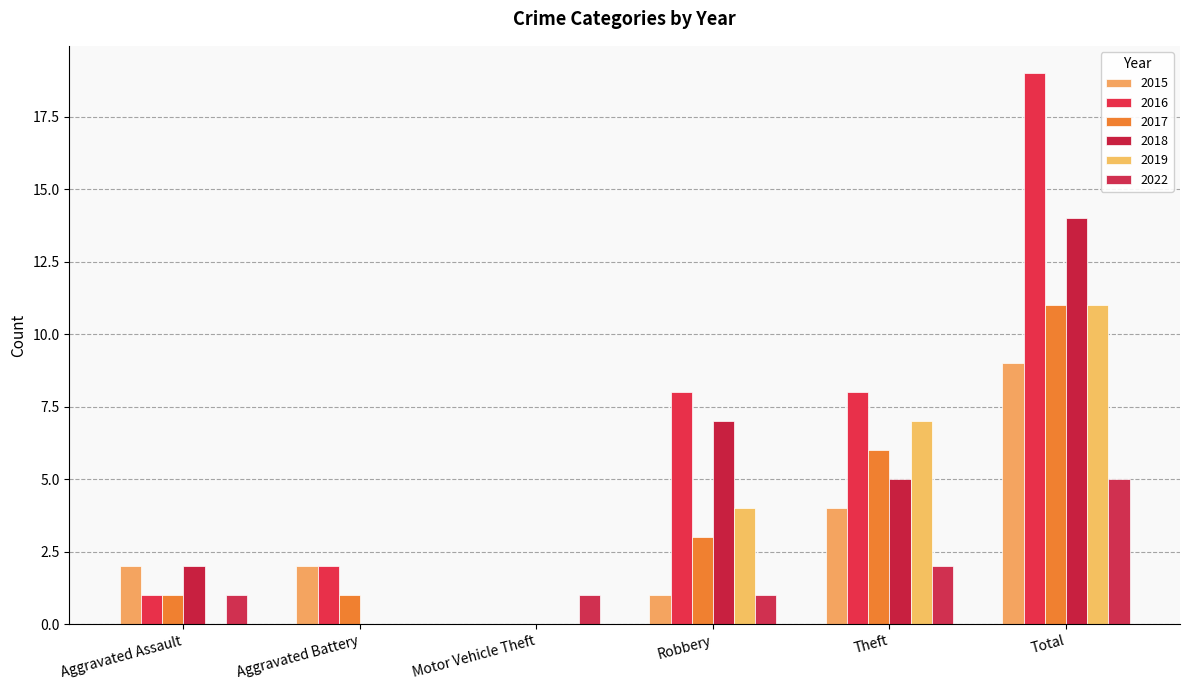

How many categories are shown in the chart?

6